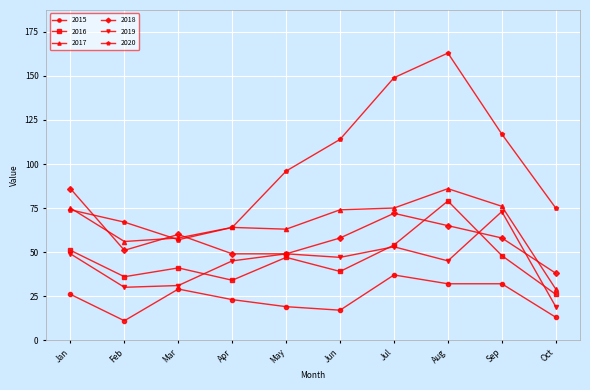

Does the chart display data point markers on the line(s)?

Yes